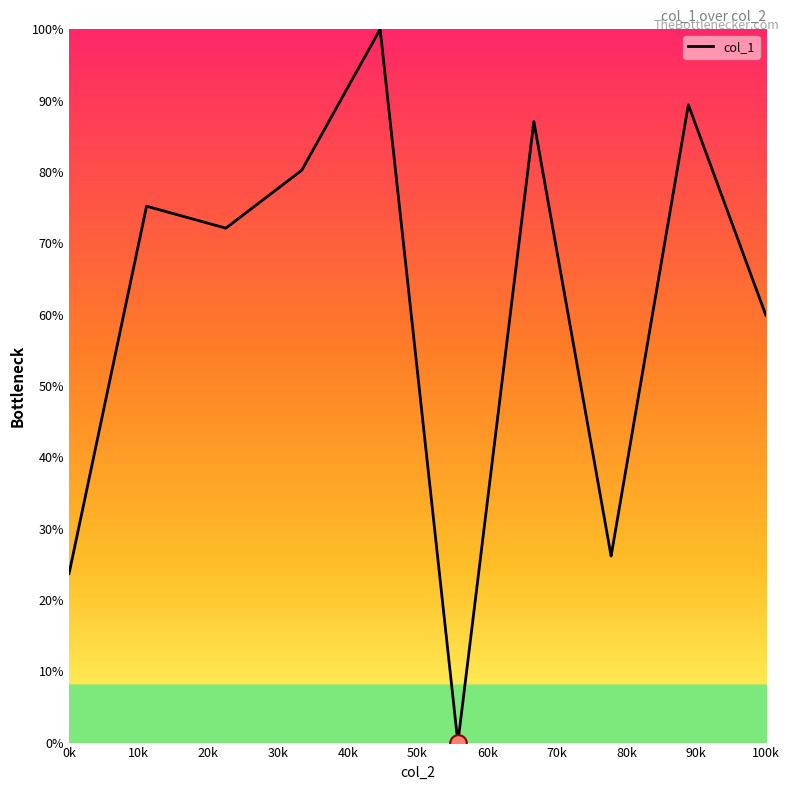

What is the average value?

61.4